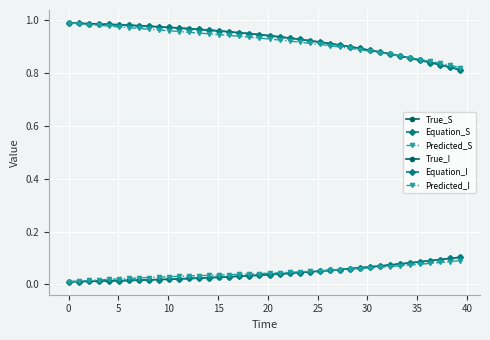

True or false: Predicted_I and True_S intersect in this chart.

False